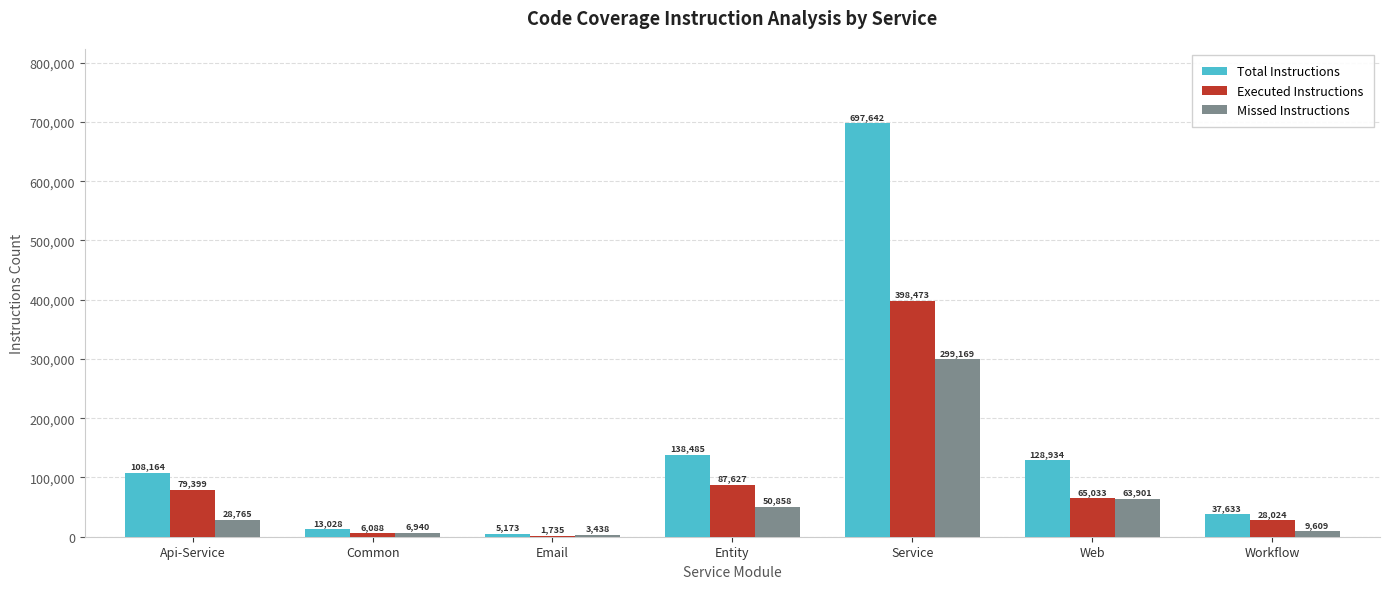

True or false: Missed Instructions has a value of 63901 at Web.

True